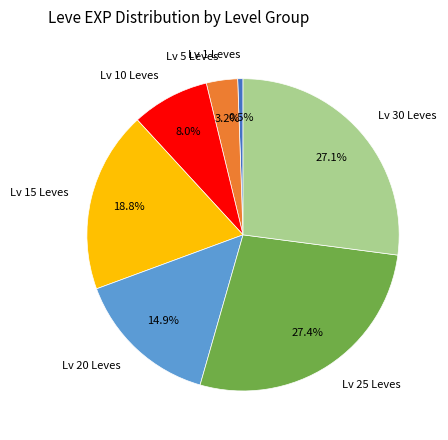

Does any single category account for the majority?

No